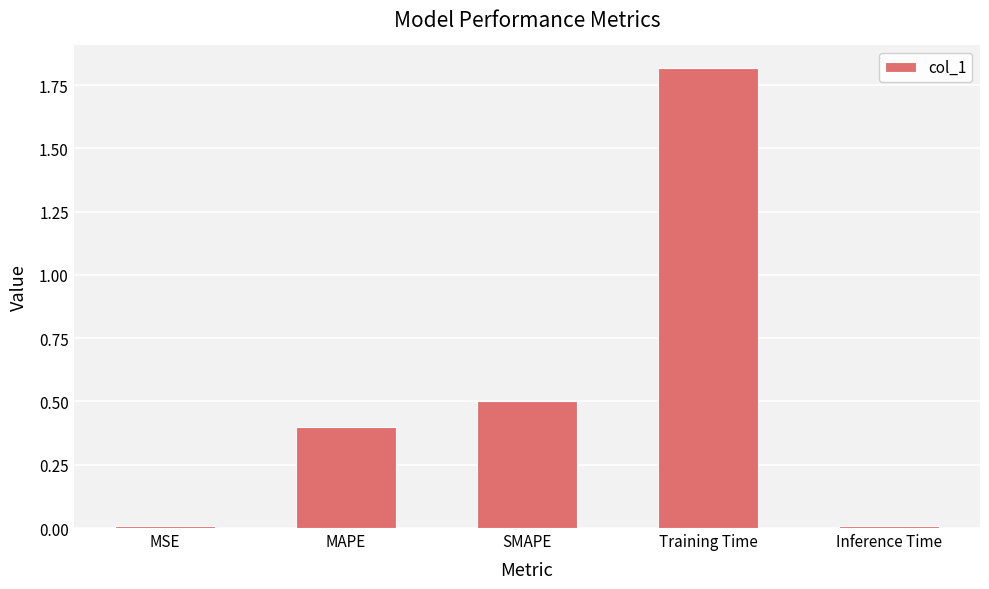

What is the sum of all values?

2.7